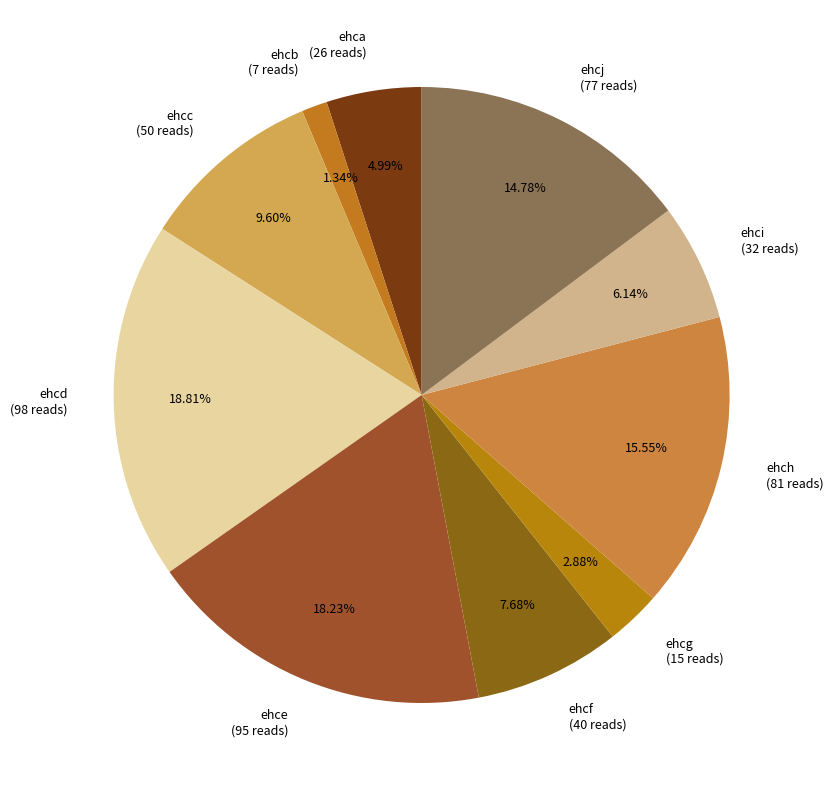

How many segments does this pie chart have?

10